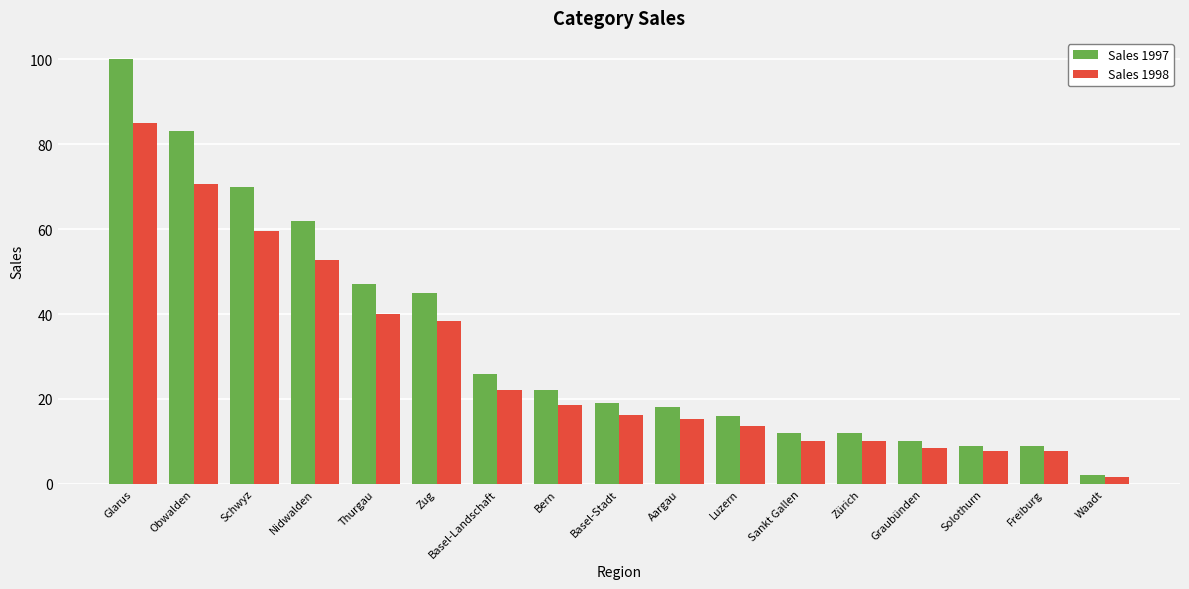

Rank the series at Zug from highest to lowest value.

Sales 1997, Sales 1998